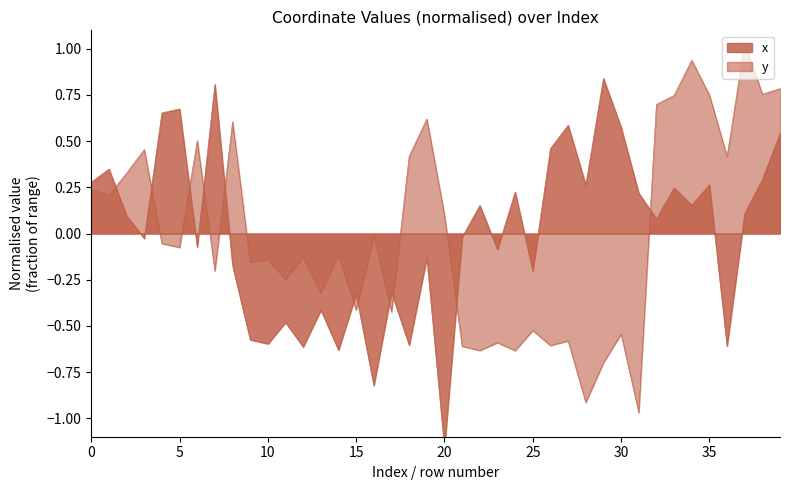

Rank the series by their maximum value, from highest to lowest.

y, x